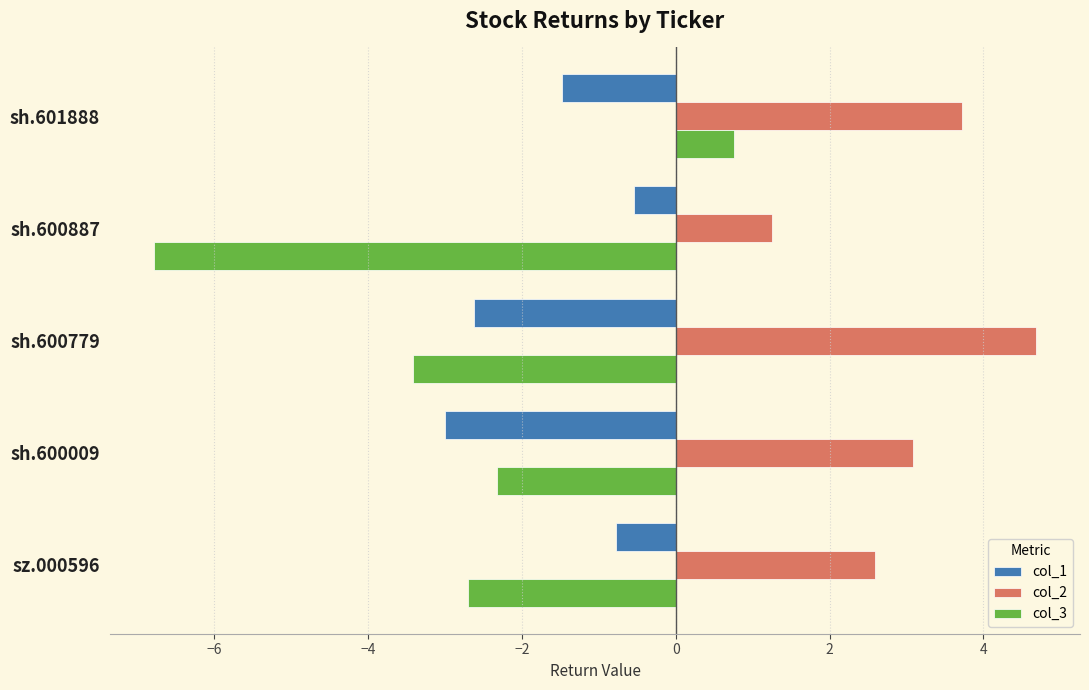

Count the number of data series in this chart.

3